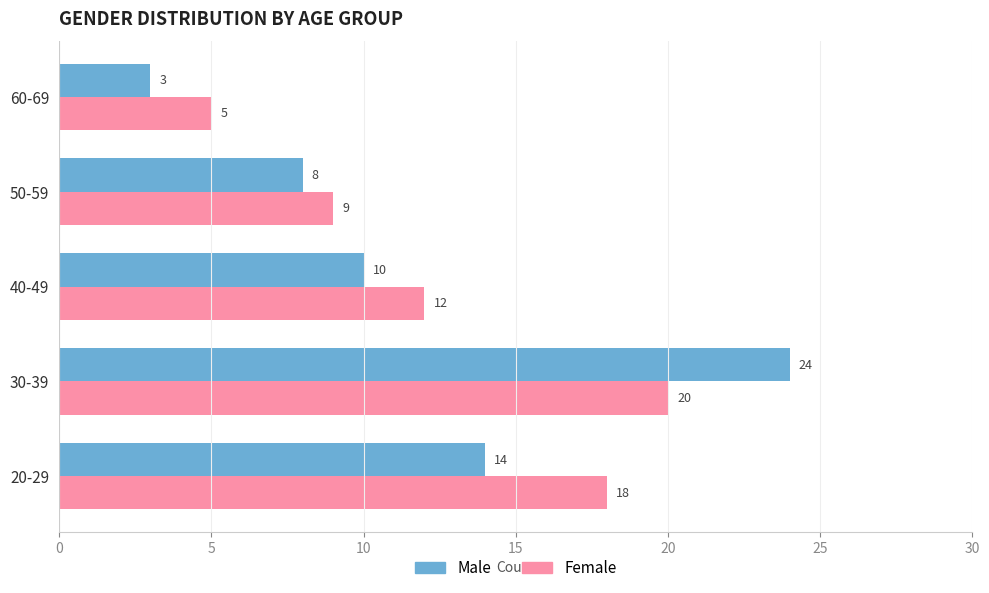

What are all the series names shown in the legend?

Male, Female